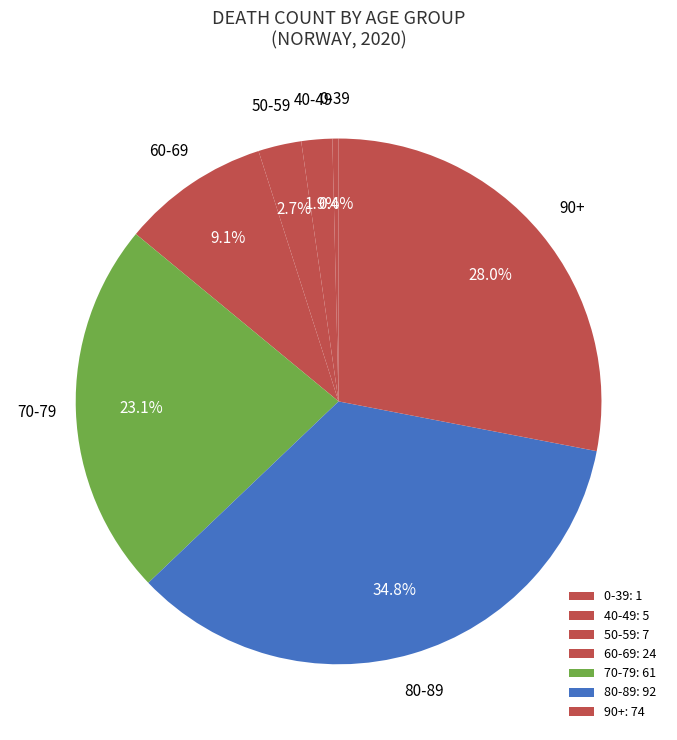

To the nearest percent, what is the difference between the largest and smallest slice percentages?

34%